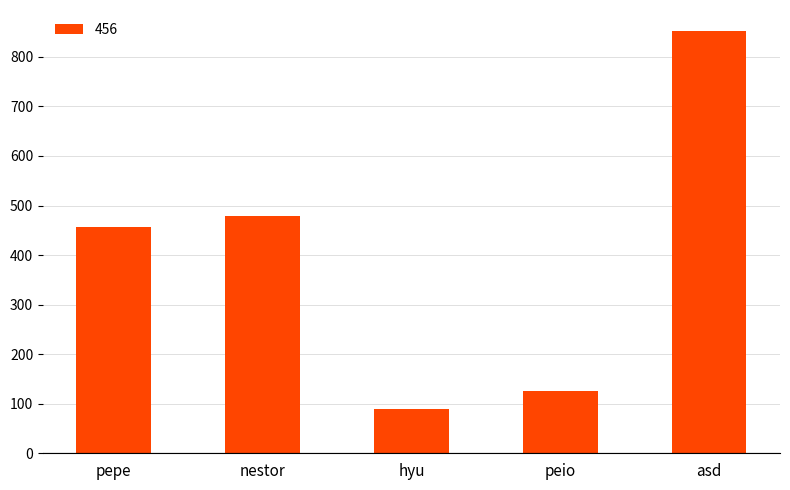

How many data points does each series have?

5